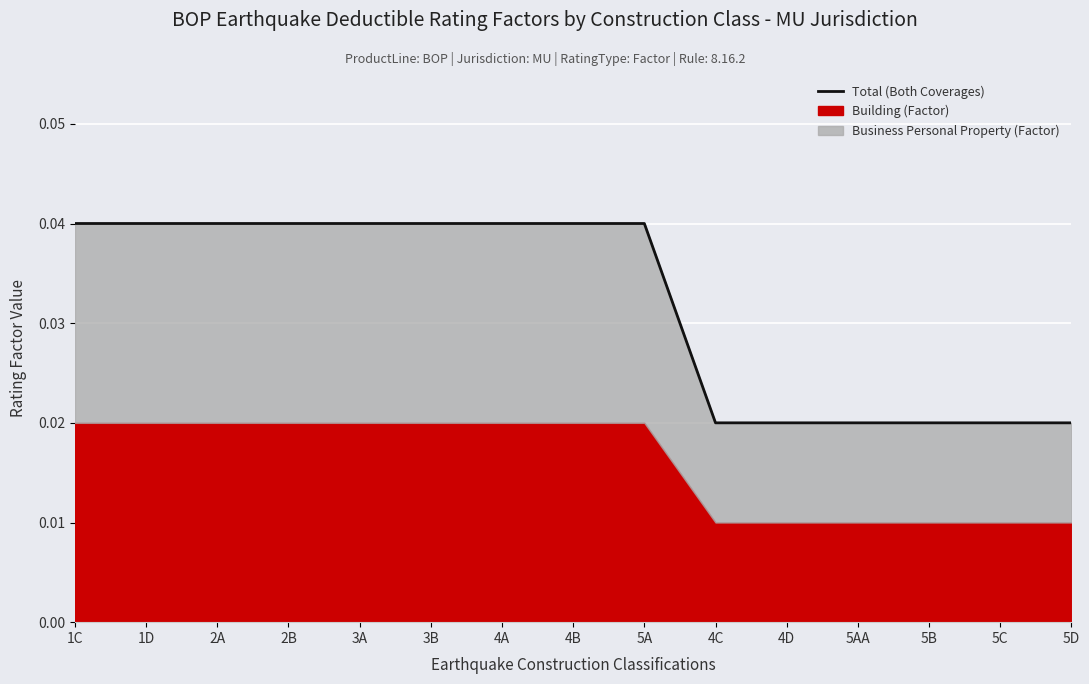

List the labels in order of value, smallest first.

4C, 4D, 5AA, 5B, 5C, 5D, 1C, 1D, 2A, 2B, 3A, 3B, 4A, 4B, 5A